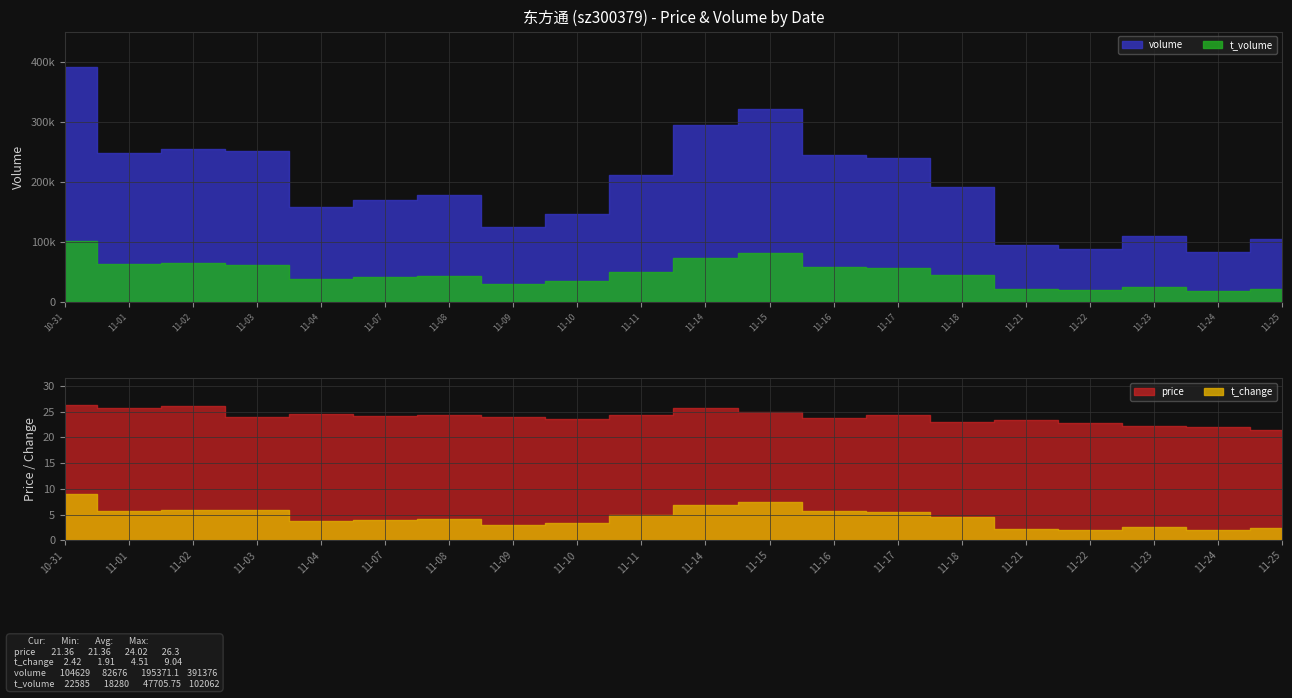

Does the chart display data point markers on the line(s)?

No